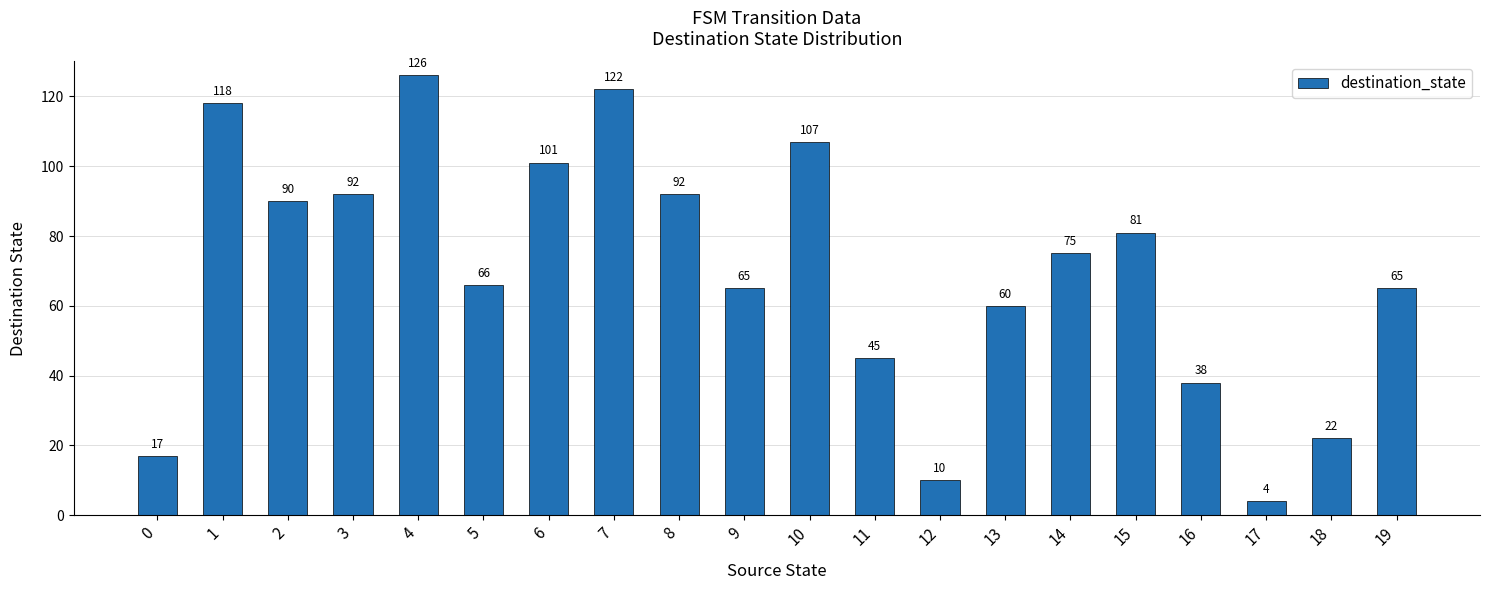

The chart shows a value of 90 at 2. True or false?

True